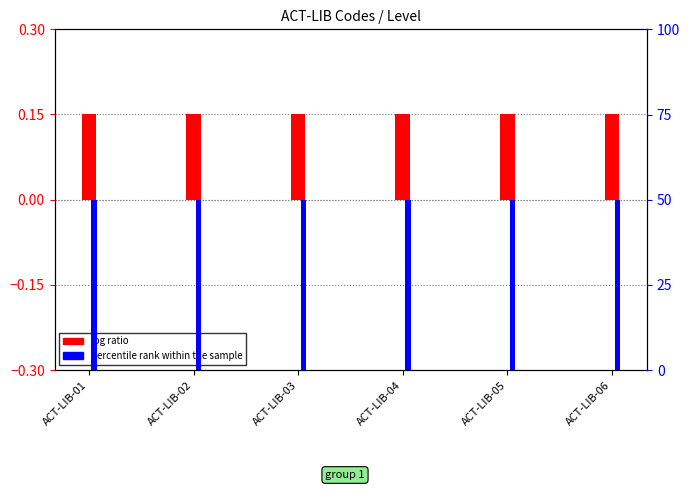

Rank the series by their average value, from lowest to highest.

log ratio, percentile rank within the sample